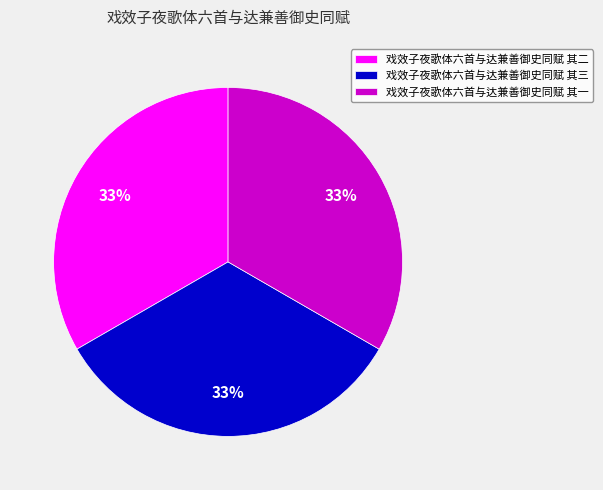

Is it true that 戏效子夜歌体六首与达兼善御史同赋 其三 is 33% of the pie?

True